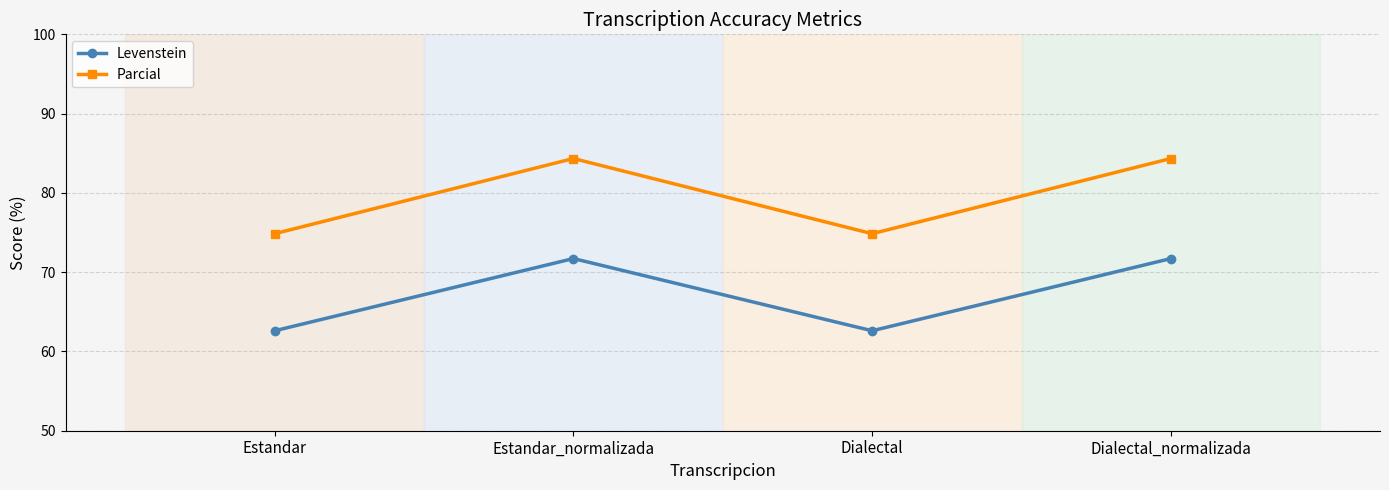

Where is the first local minimum for Parcial?

Dialectal